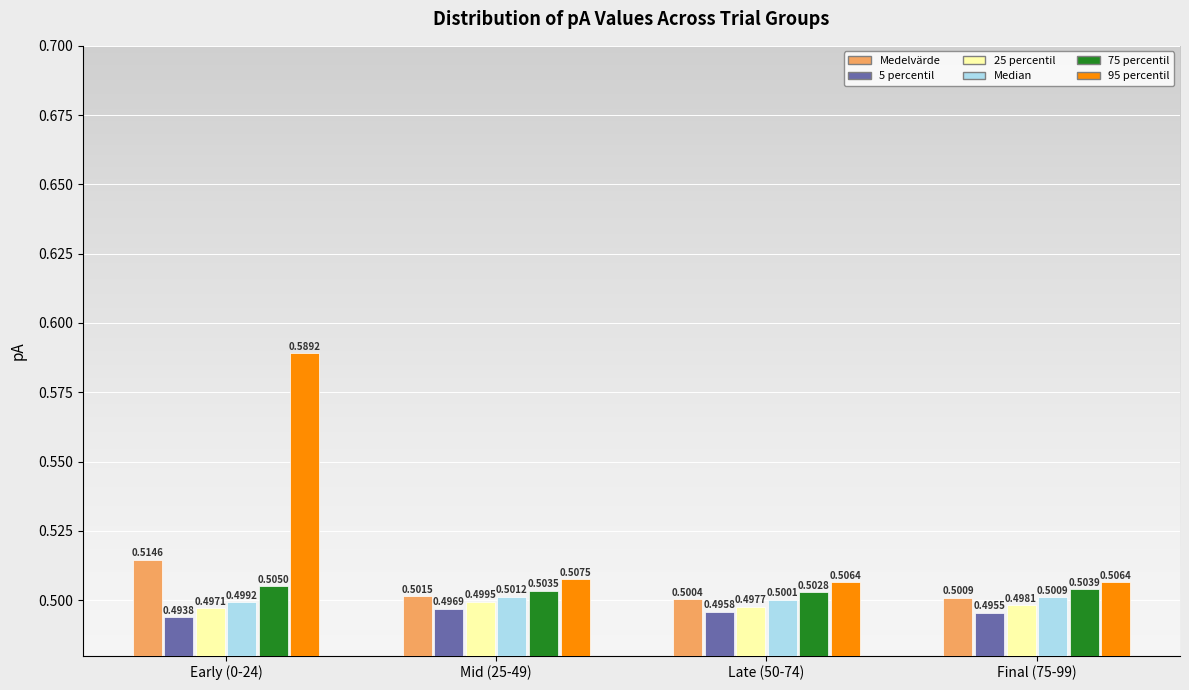

Which series has the largest range (max minus min)?

95 percentil